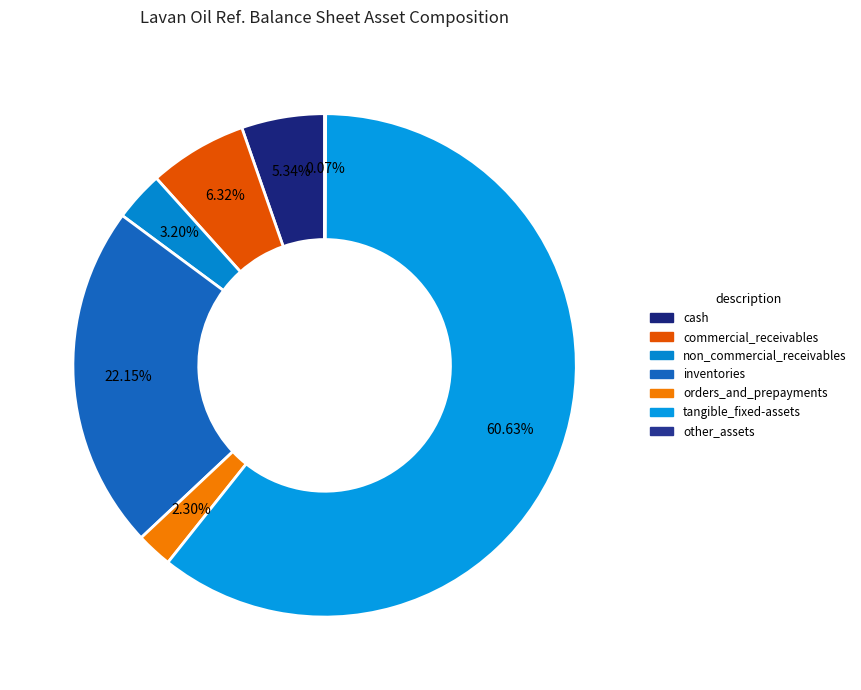

Does tangible_fixed-assets account for over 50% of the chart?

Yes